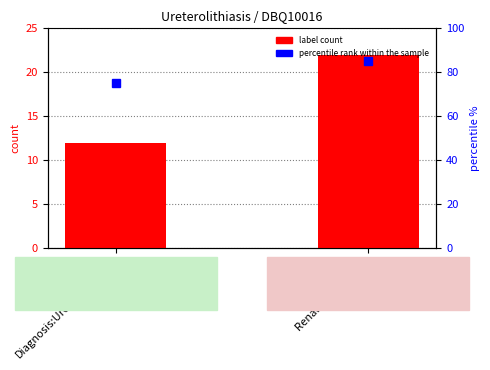

True or false: percentile rank within the sample has a value of 85 at Renal Dysfunction.

True